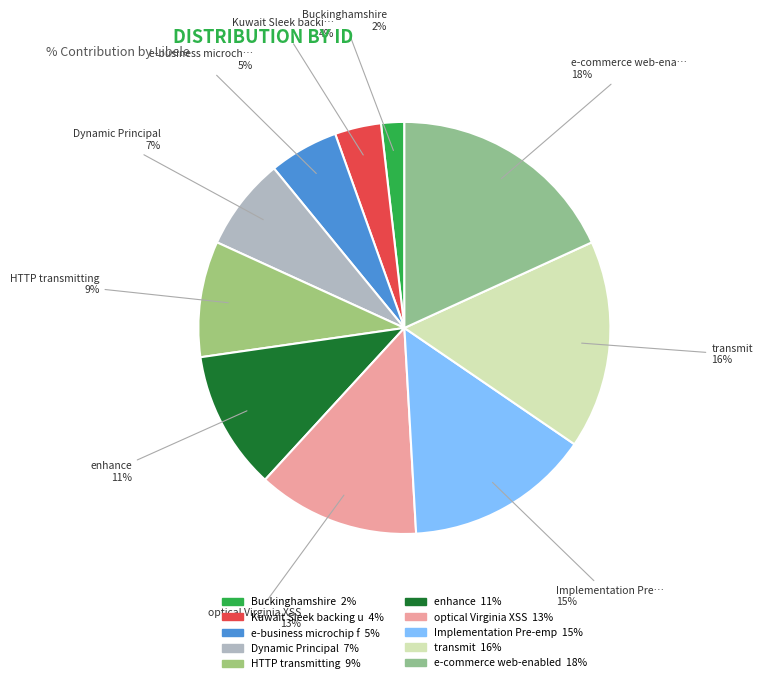

Rank the categories by value from lowest to highest.

Buckinghamshire, Kuwait Sleek backing up, e-business microchip fuchsia, Dynamic Principal, HTTP transmitting, enhance, optical Virginia XSS, Implementation Pre-emptive, transmit, e-commerce web-enabled